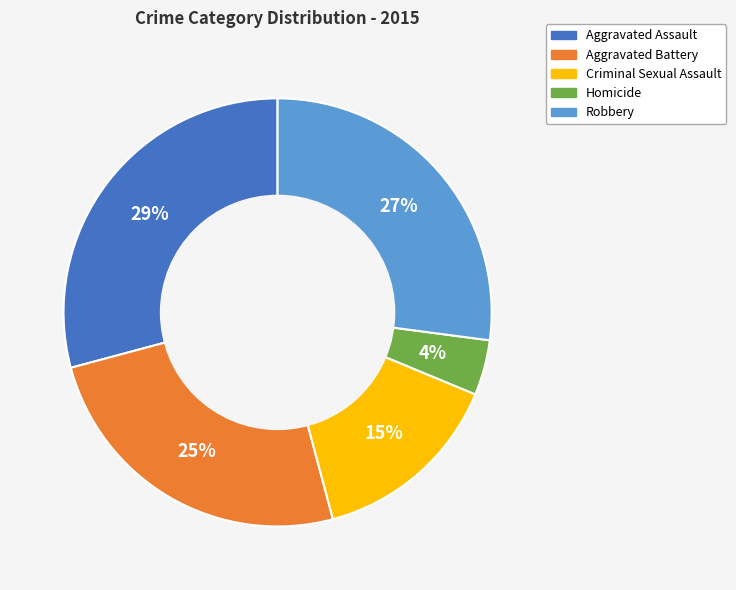

To the nearest percent, what portion does Homicide represent?

4%